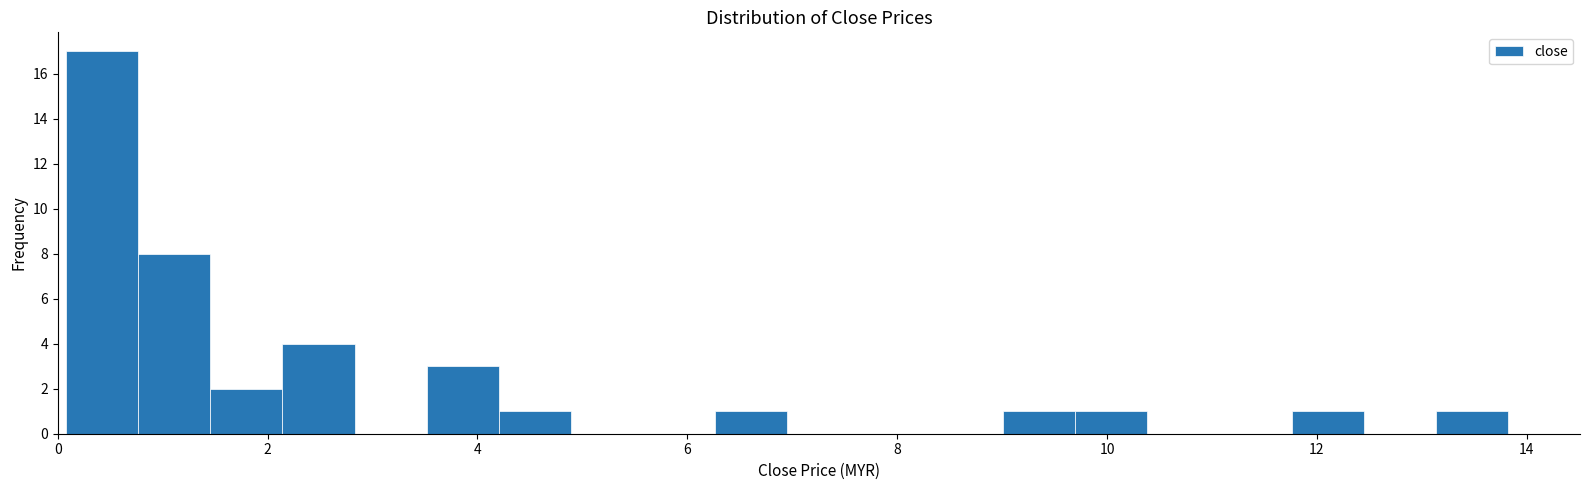

Read against the x-axis, roughly where is the centre of the tallest bar?

0.4